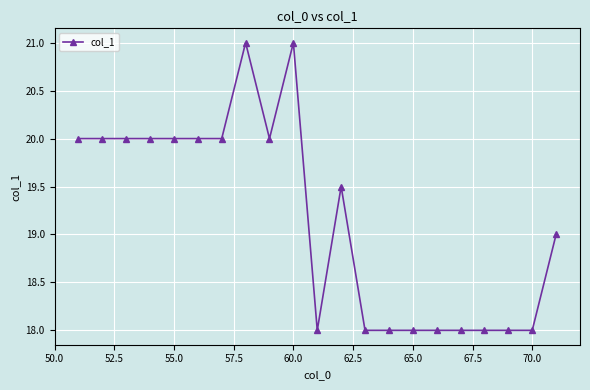

What is the value of the 13th point from the left?

18.0